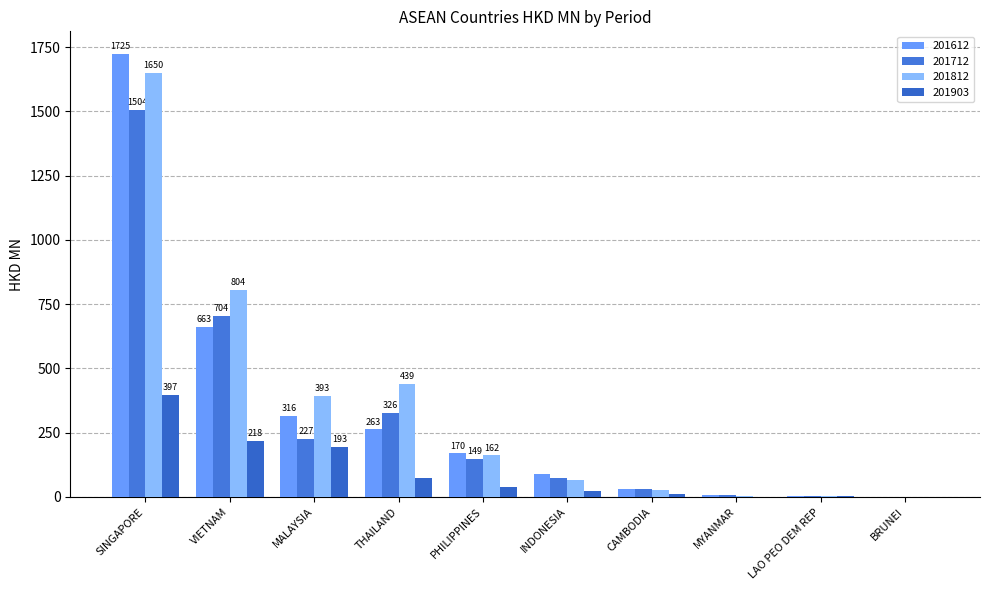

Are the bars grouped side by side (vs. stacked)?

Yes